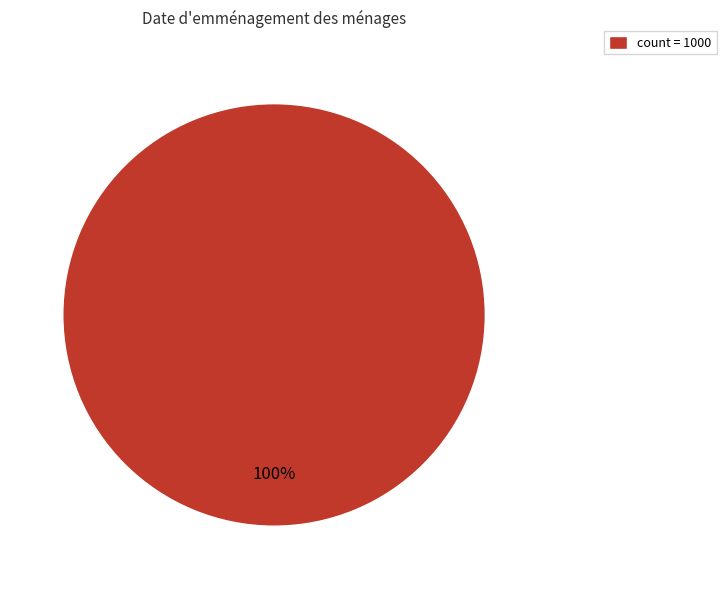

Is there any slice that represents more than half of the pie?

Yes